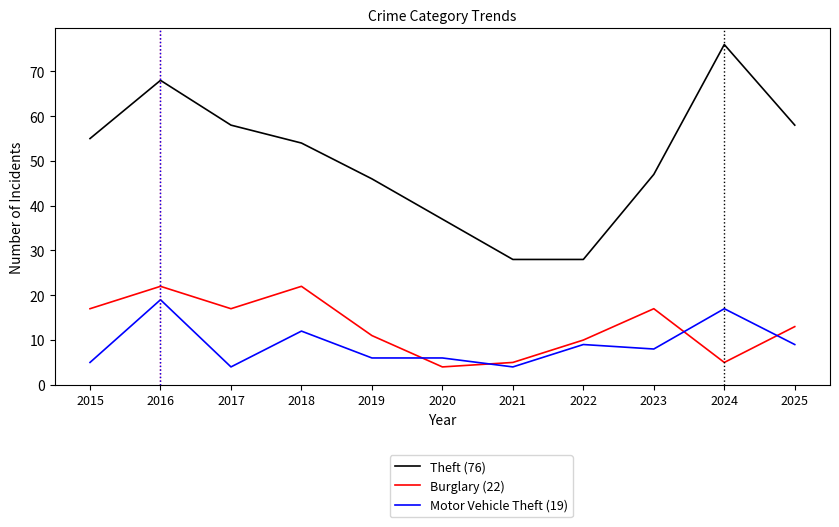

How many lines are shown in the chart?

3